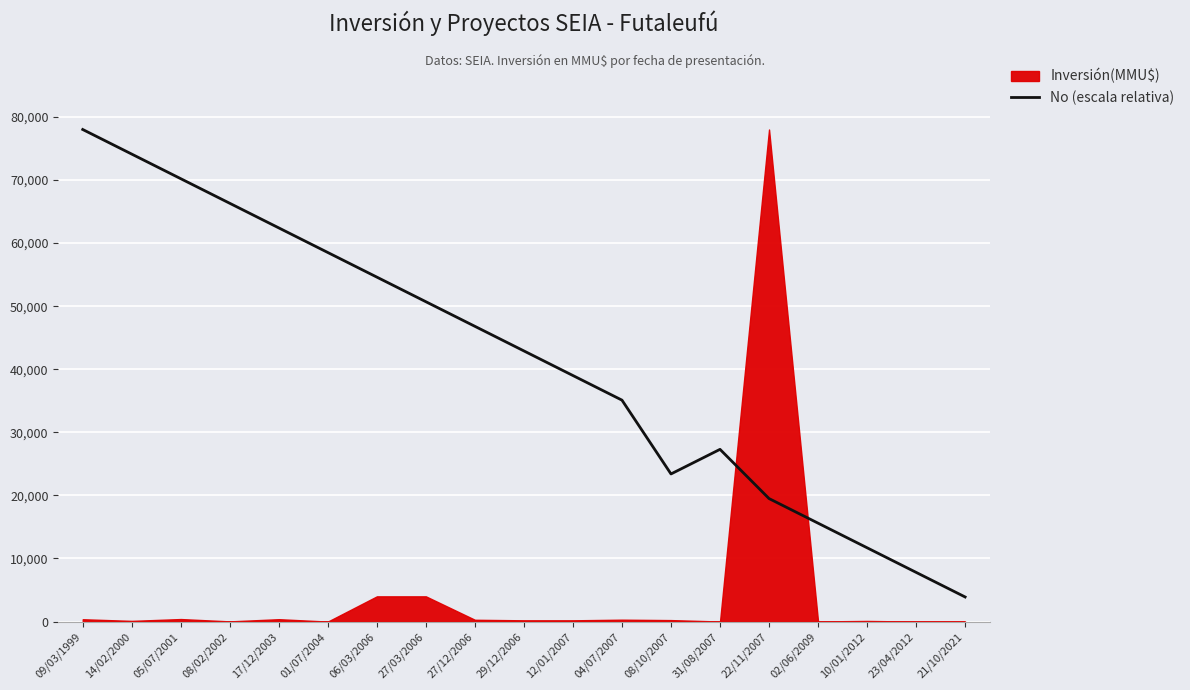

True or false: the data has more than 2 interior local peaks.

False